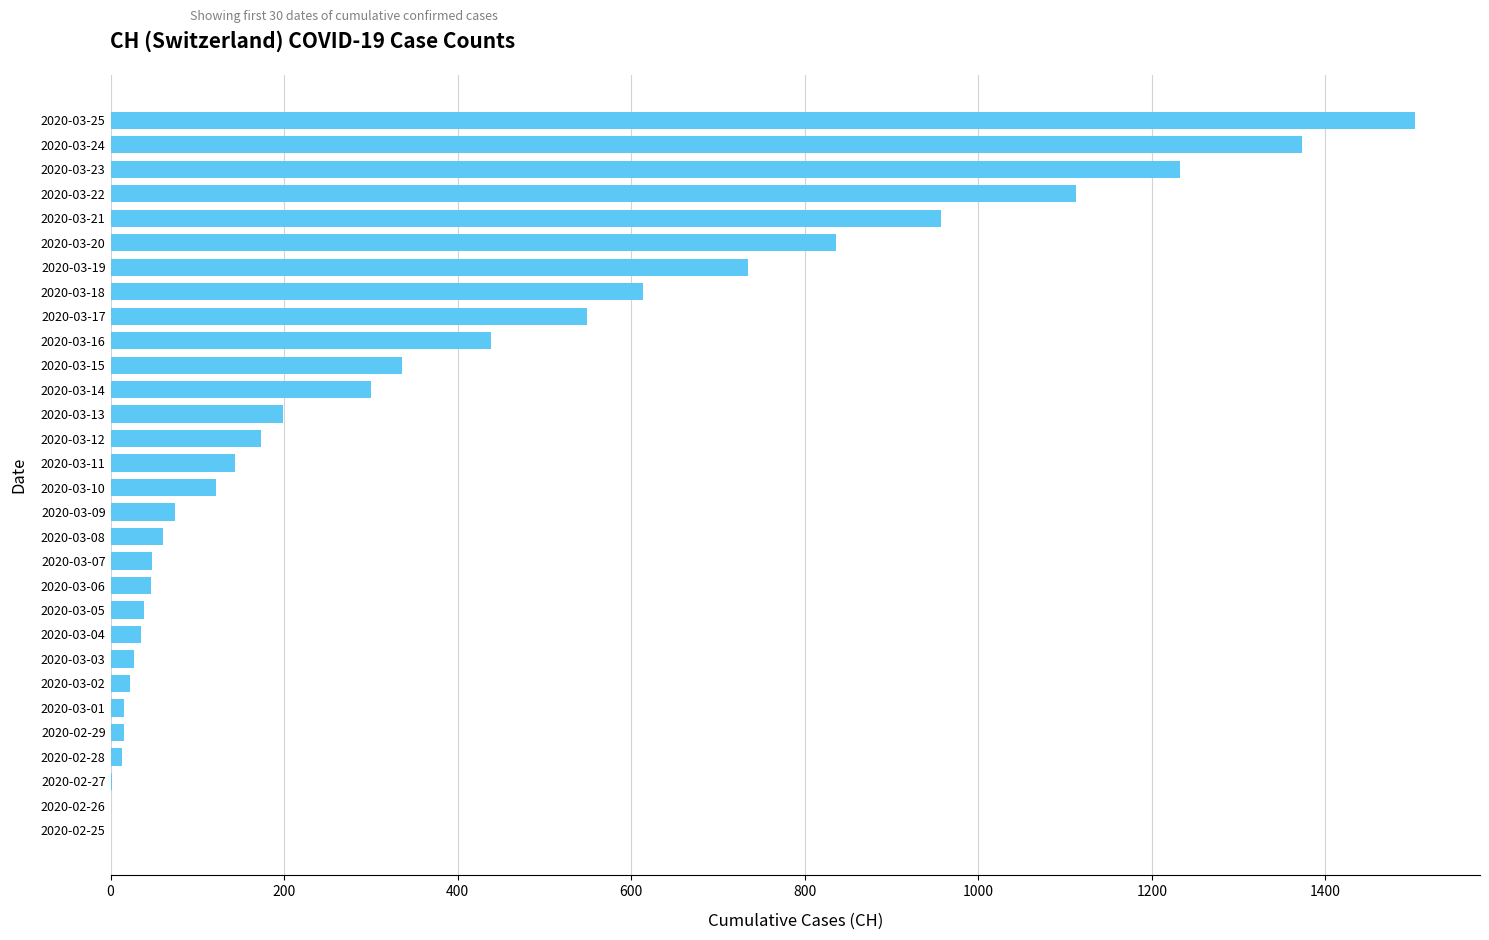

What is the sum of all values?

11024